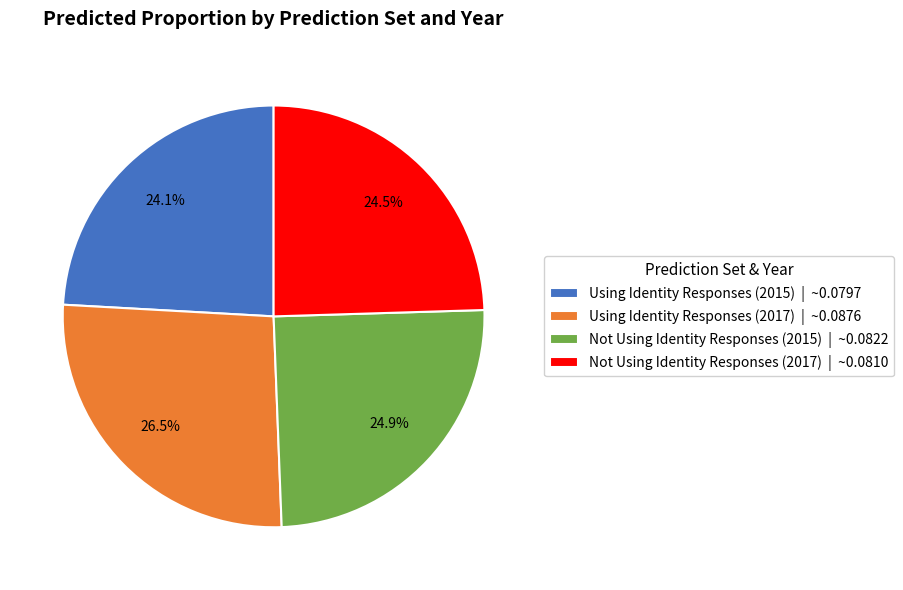

How many segments does this pie chart have?

4